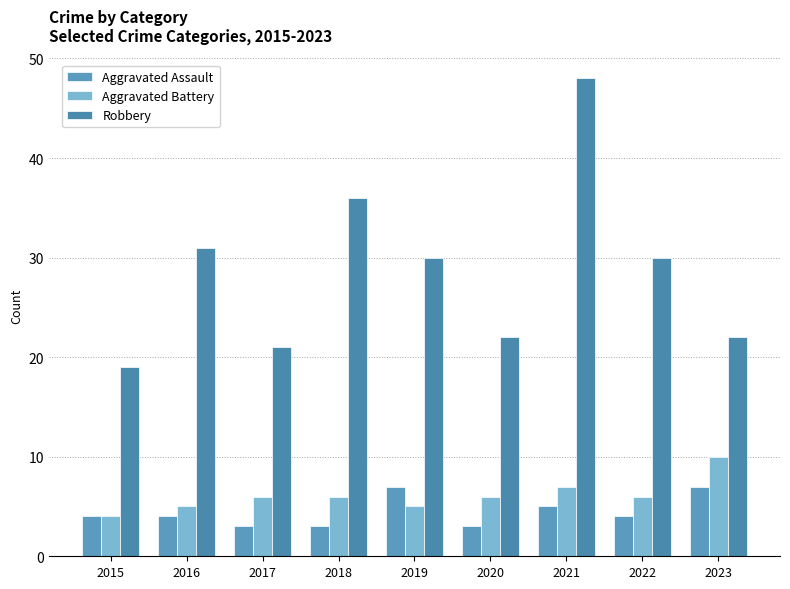

How many bars are there in each group?

3